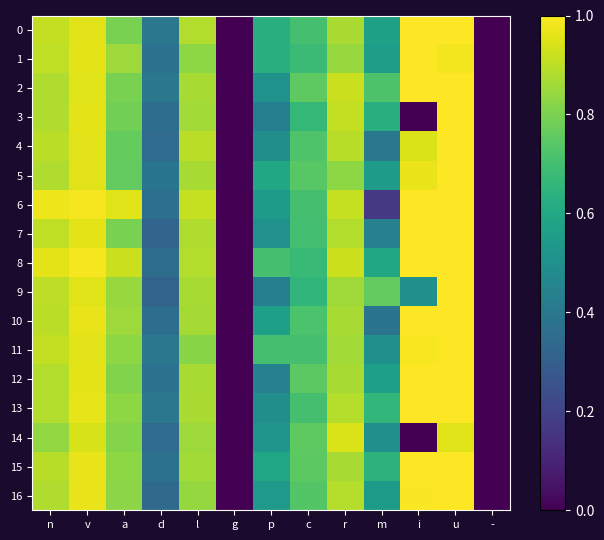

At how many categories does at least one series exceed 0?

11